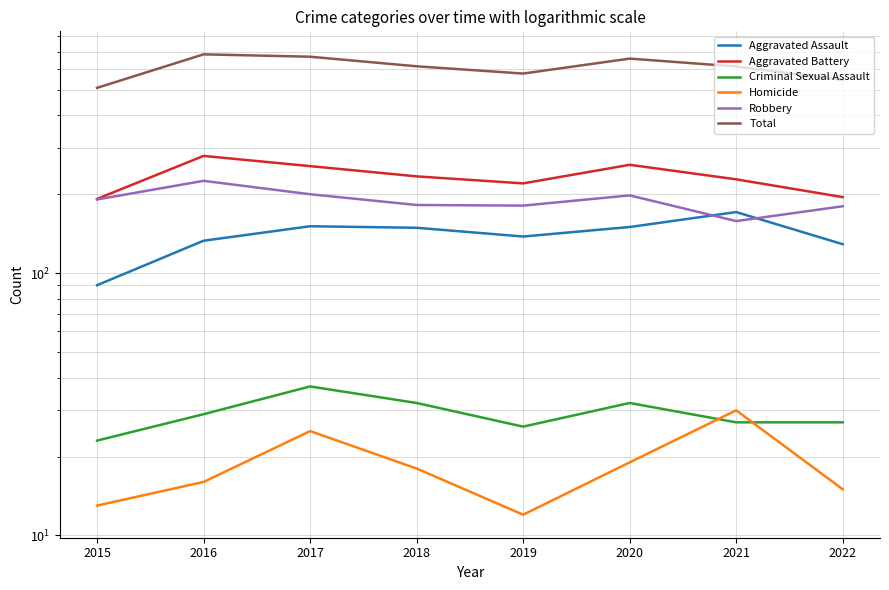

Is the value of Criminal Sexual Assault at 2019 greater than the value of Aggravated Battery at 2022?

No